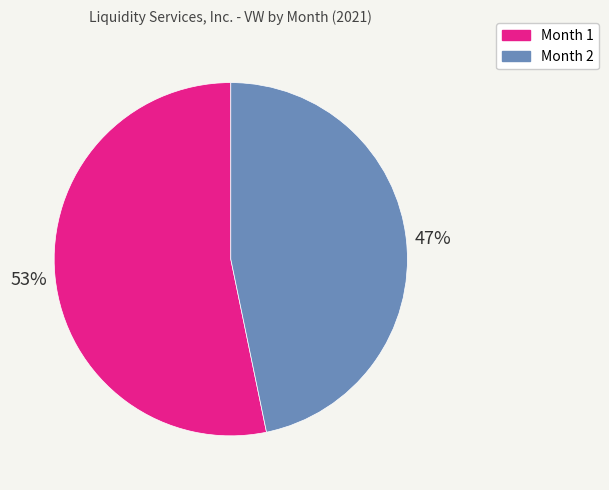

True or false: Month 1 accounts for 67% of the total.

False